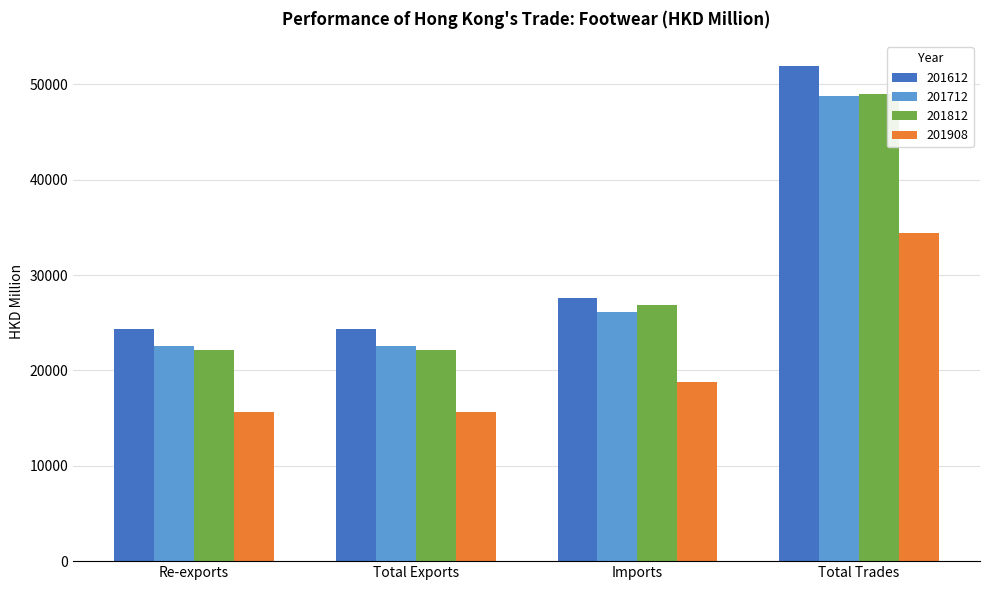

Which series changed the most between Re-exports and Total Trades?

201612